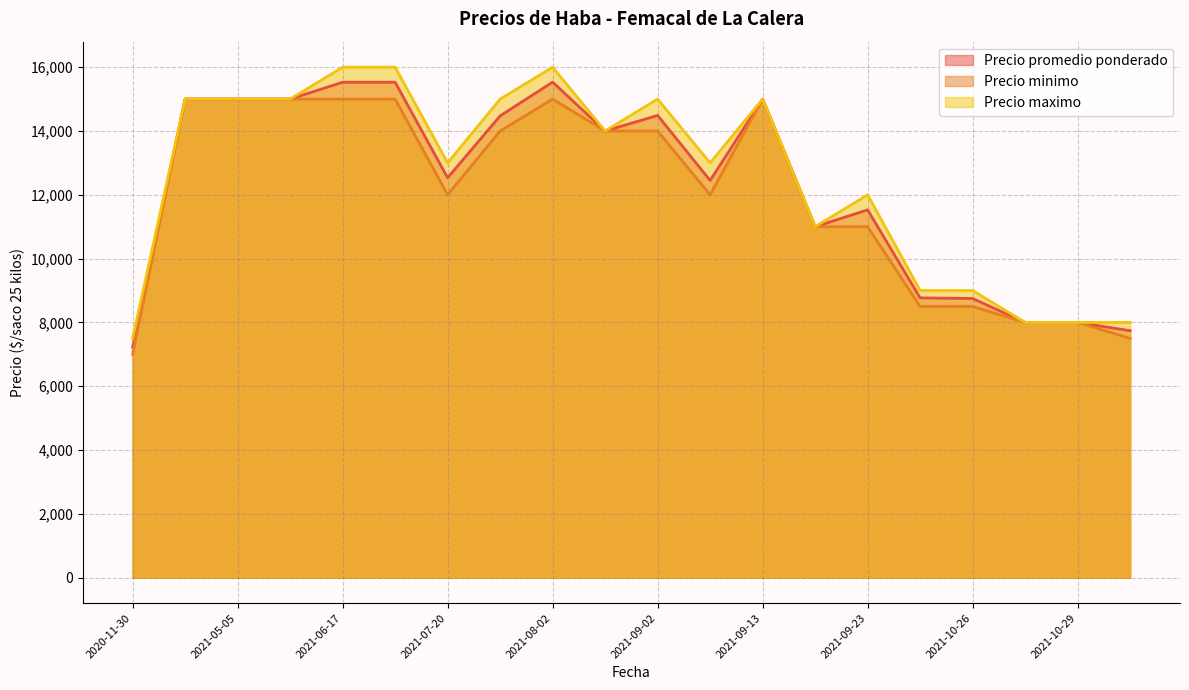

True or false: Precio minimo and Precio maximo cross at least once.

False